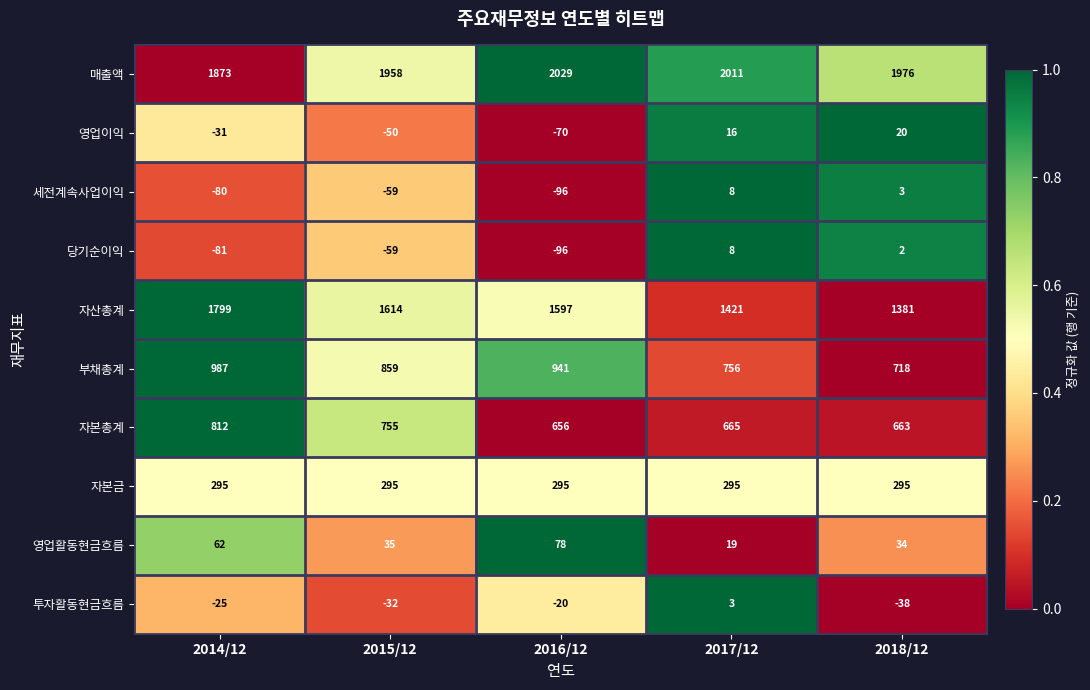

Which series has the largest range (max minus min)?

자산총계